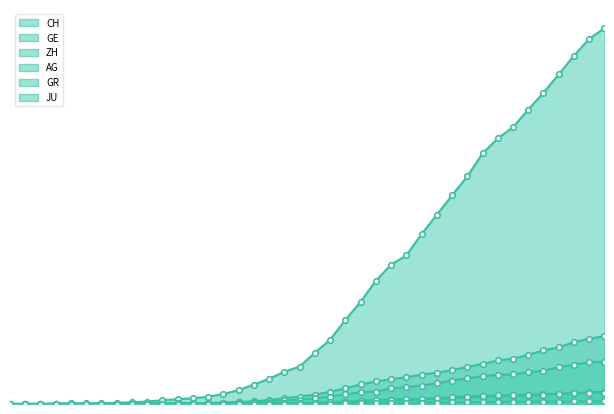

Rank the series by their maximum value, from highest to lowest.

CH, GE, ZH, AG, GR, JU